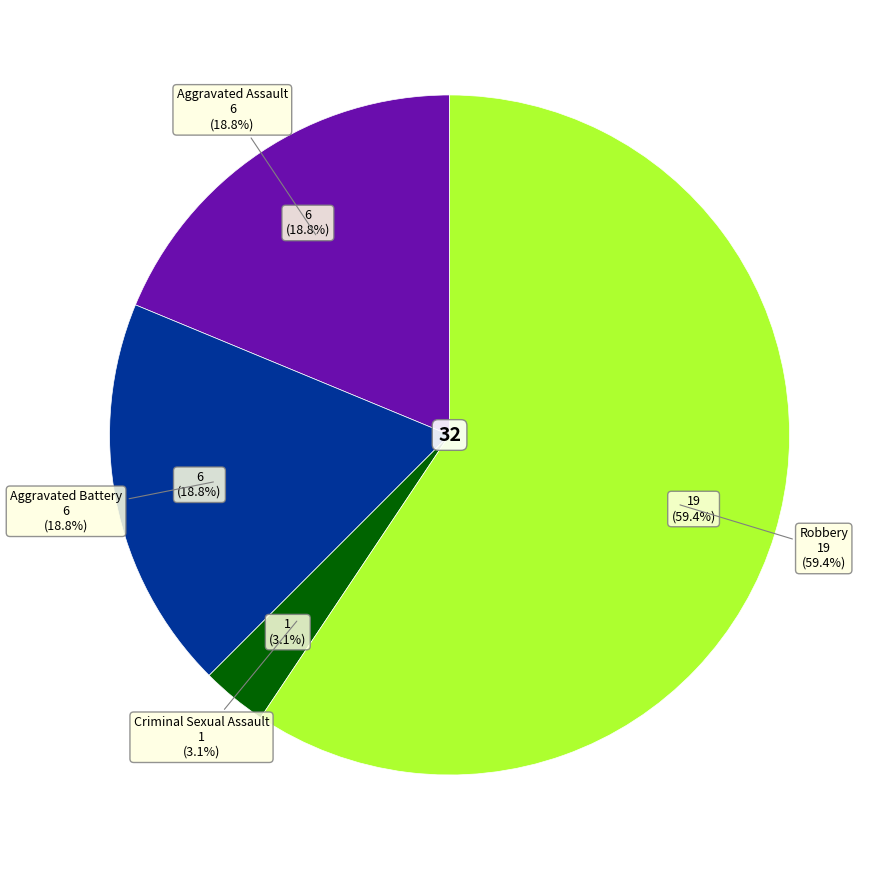

Which slice represents more than half of the pie?

Robbery